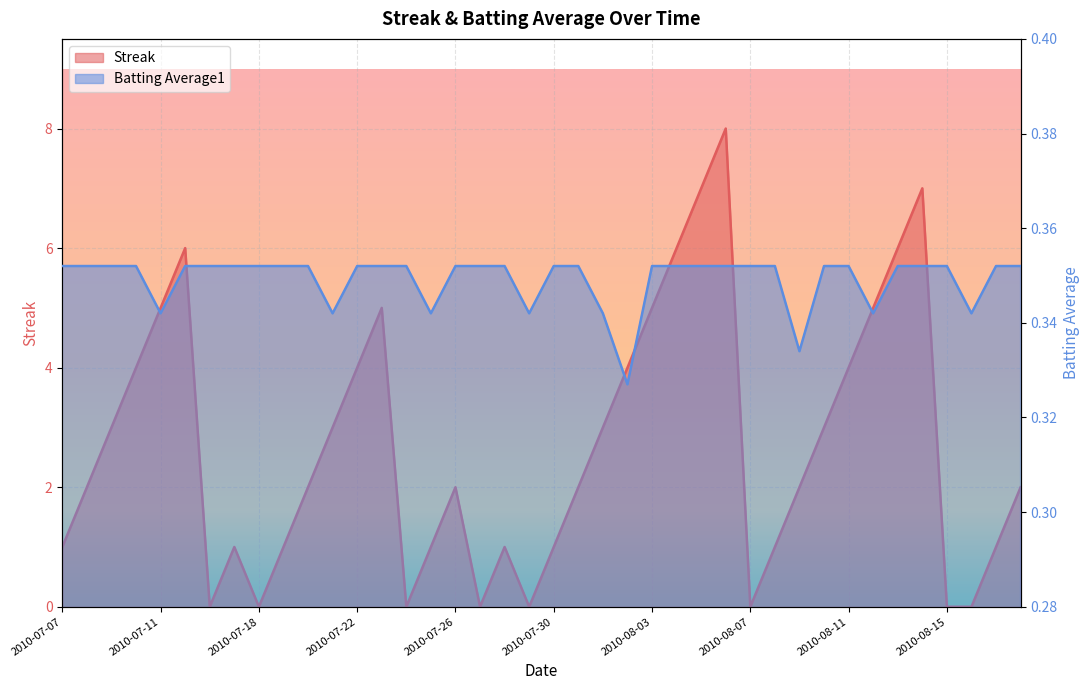

What is the value of the Batting Average1 point at the 22nd from the left?

0.4